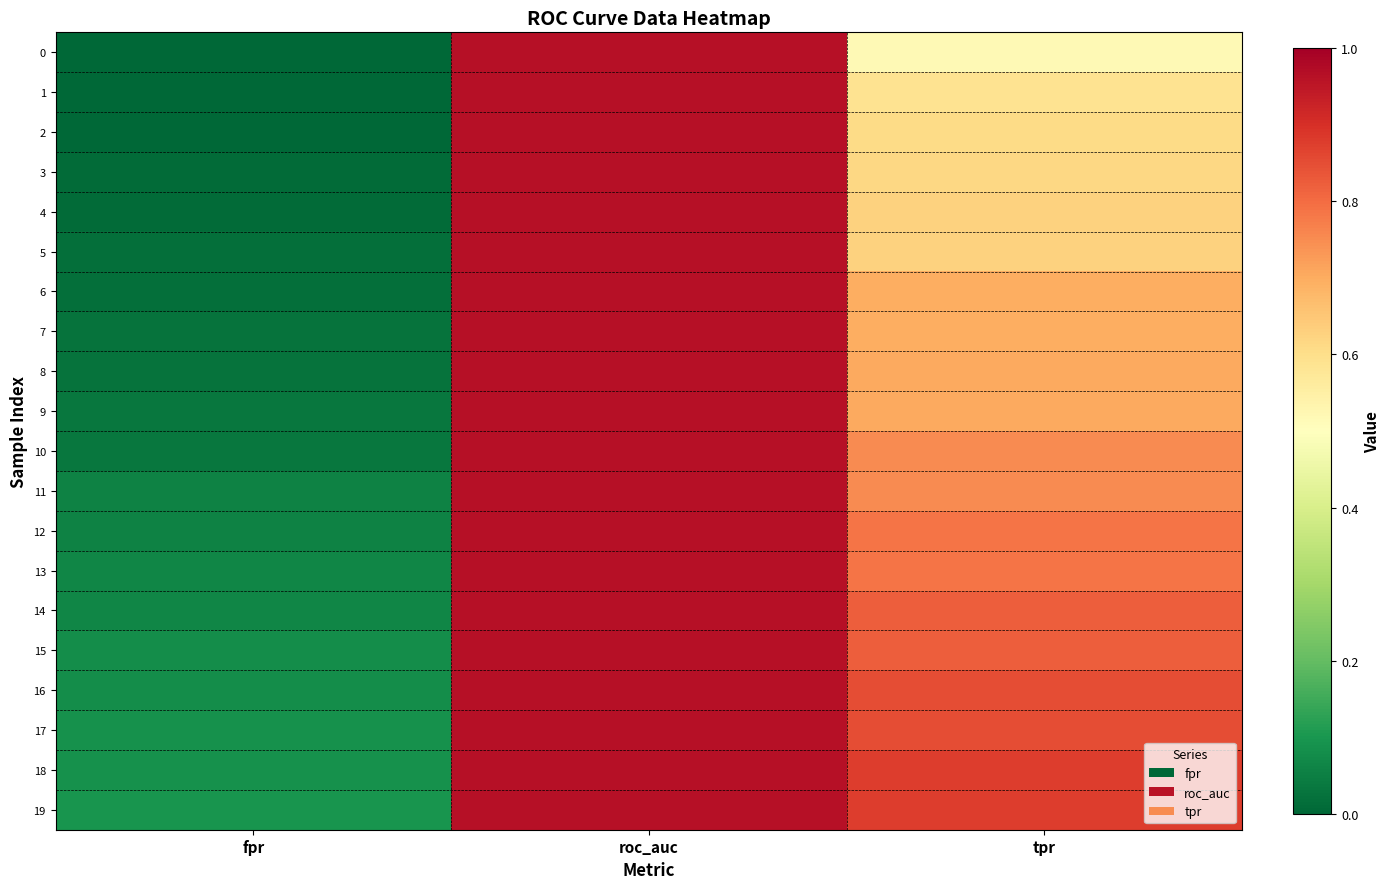

Reading right to left, what are all the values shown in this chart?

0: tpr=0.5	roc_auc=1.0	fpr=0.0
1: tpr=0.6	roc_auc=1.0	fpr=0.0
2: tpr=0.6	roc_auc=1.0	fpr=0.0
3: tpr=0.6	roc_auc=1.0	fpr=0.0
4: tpr=0.6	roc_auc=1.0	fpr=0.0
5: tpr=0.6	roc_auc=1.0	fpr=0.0
6: tpr=0.7	roc_auc=1.0	fpr=0.0
7: tpr=0.7	roc_auc=1.0	fpr=0.0
8: tpr=0.7	roc_auc=1.0	fpr=0.0
9: tpr=0.7	roc_auc=1.0	fpr=0.0
10: tpr=0.8	roc_auc=1.0	fpr=0.0
11: tpr=0.8	roc_auc=1.0	fpr=0.1
12: tpr=0.8	roc_auc=1.0	fpr=0.1
13: tpr=0.8	roc_auc=1.0	fpr=0.1
14: tpr=0.8	roc_auc=1.0	fpr=0.1
15: tpr=0.8	roc_auc=1.0	fpr=0.1
16: tpr=0.8	roc_auc=1.0	fpr=0.1
17: tpr=0.8	roc_auc=1.0	fpr=0.1
18: tpr=0.9	roc_auc=1.0	fpr=0.1
19: tpr=0.9	roc_auc=1.0	fpr=0.1